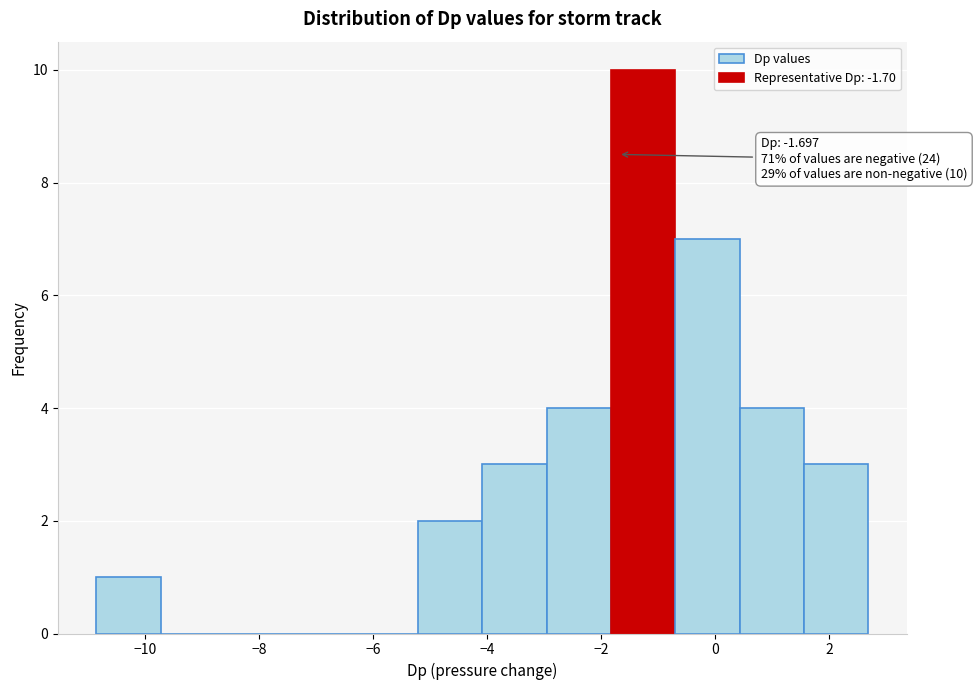

Over which range of the x-axis is the bar tallest?

-1.8 to -0.6